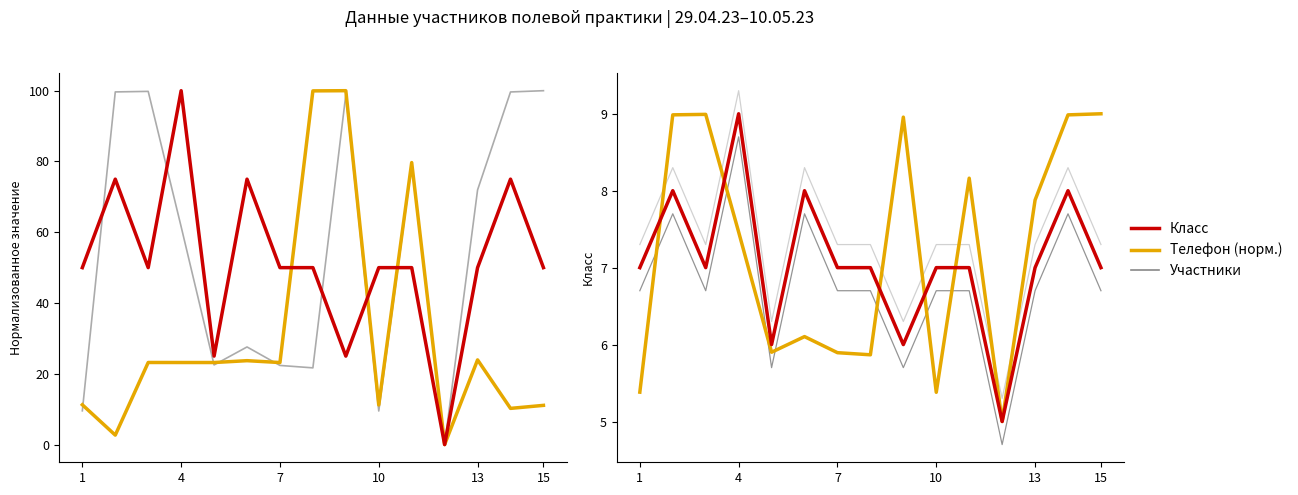

How many categories are shown in the chart?

15